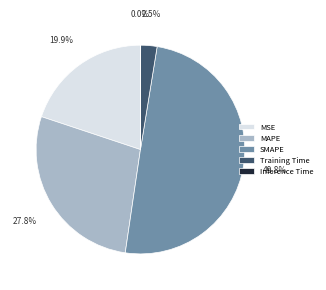

Which has a higher value, Training Time or SMAPE?

SMAPE